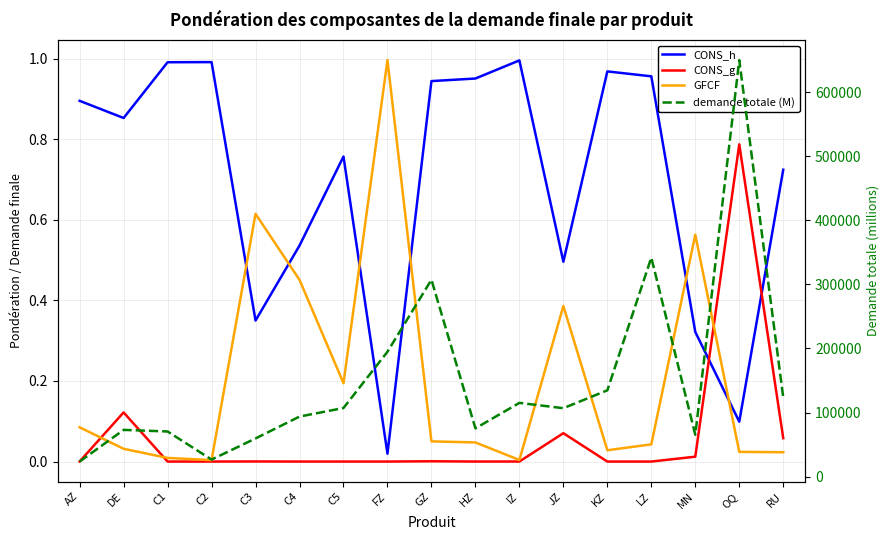

What is the difference between the maximum and minimum values in the GFCF series?

1.0